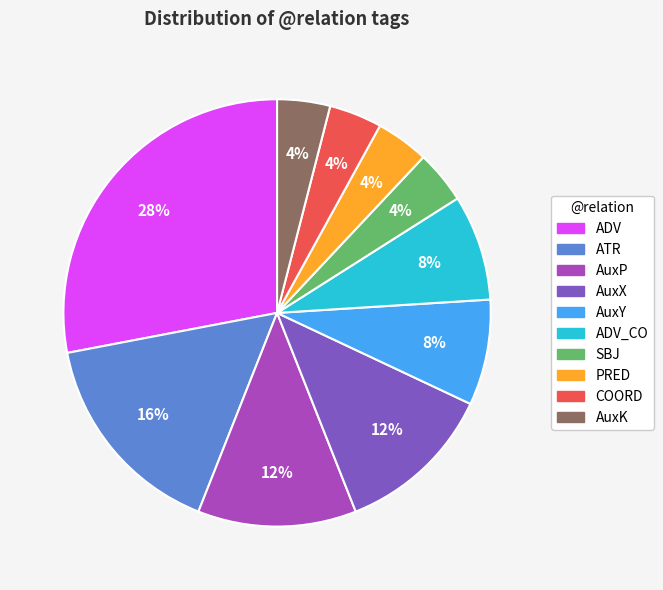

To the nearest percent, what is the average slice percentage?

10%